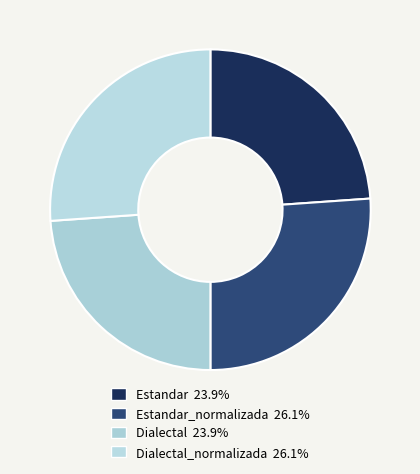

Which category has the smallest portion of the pie?

Estandar